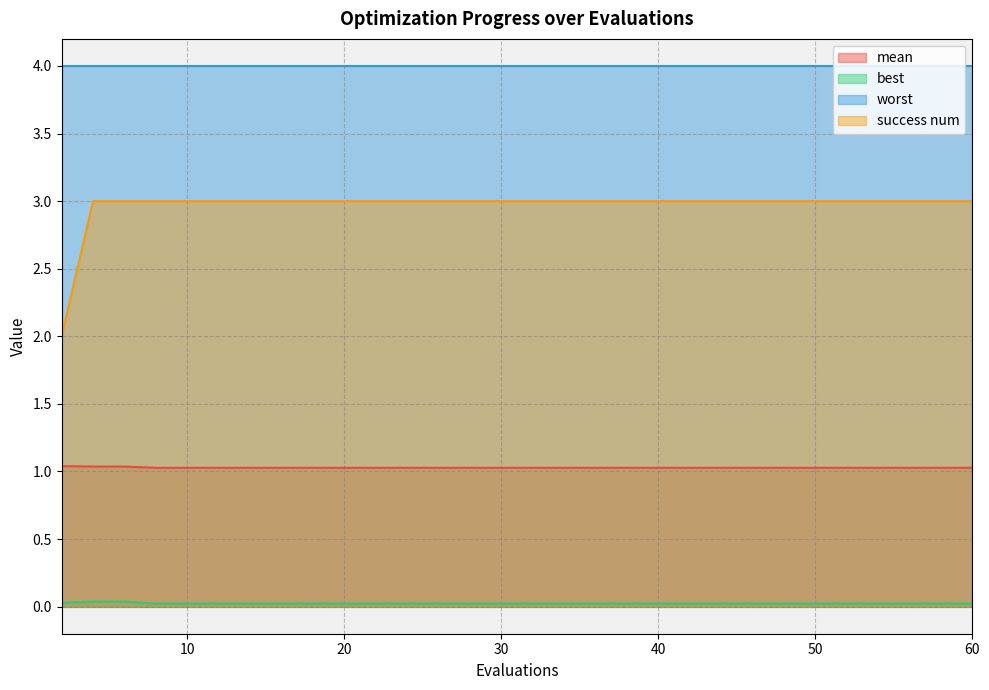

Which has a higher value, 8 or 39?

8